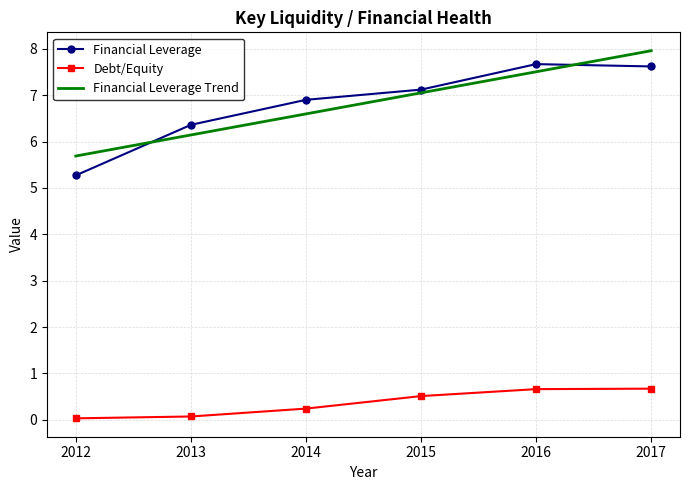

What is the spread (max minus min) of values at 2015?

6.6